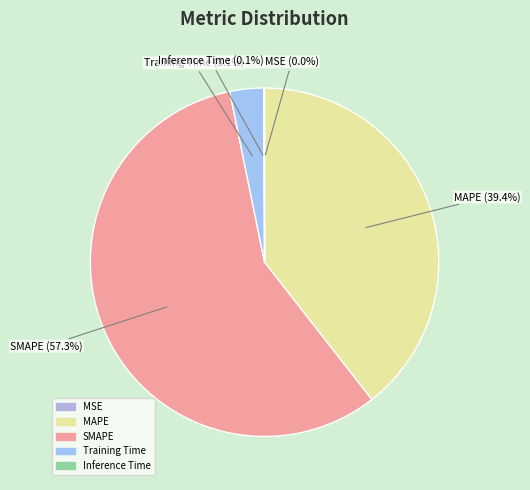

Which slice is the largest?

SMAPE